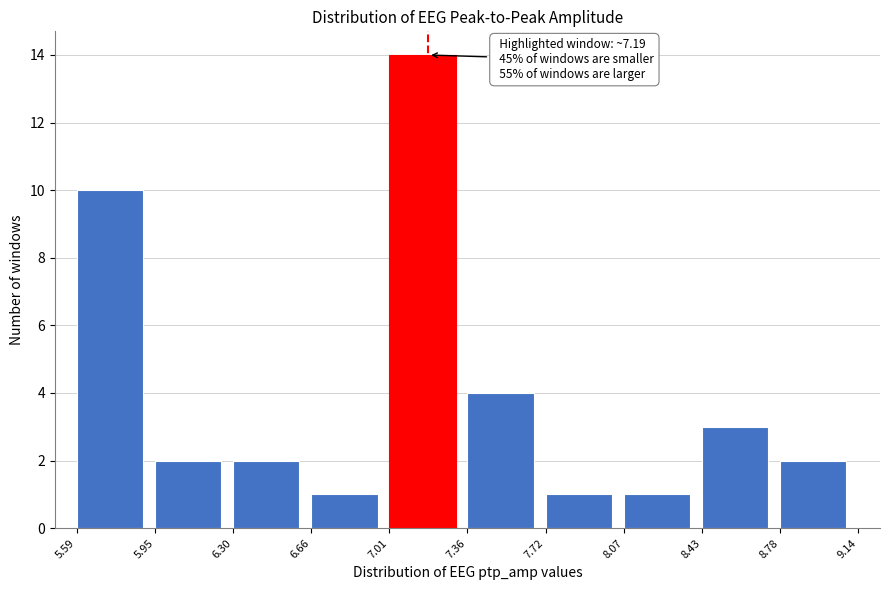

Which range on the x-axis has the tallest bar?

7.01 to 7.36